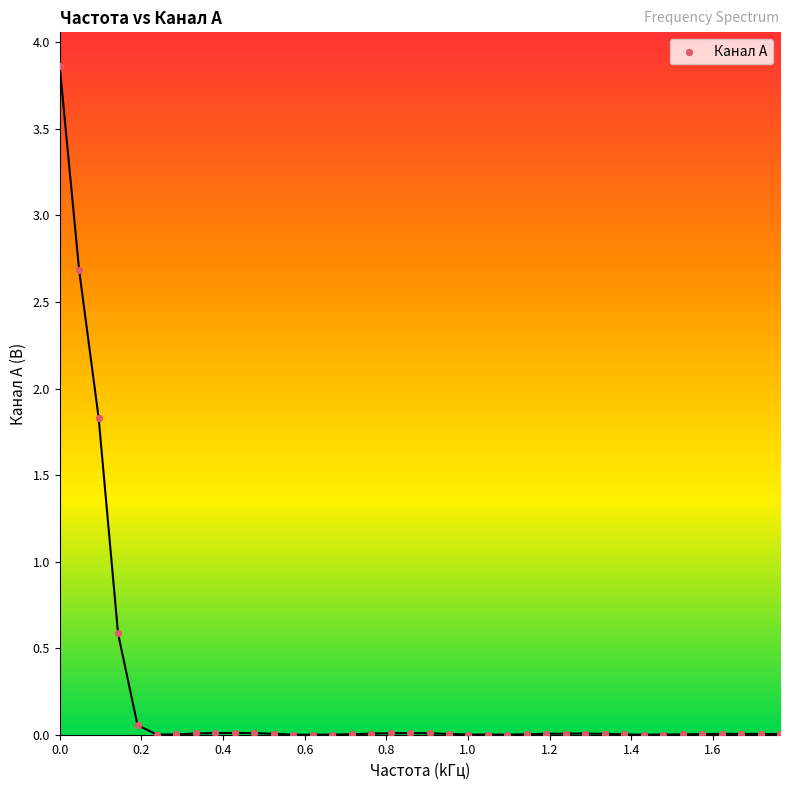

What is the range of X values (max minus min)?

1.8